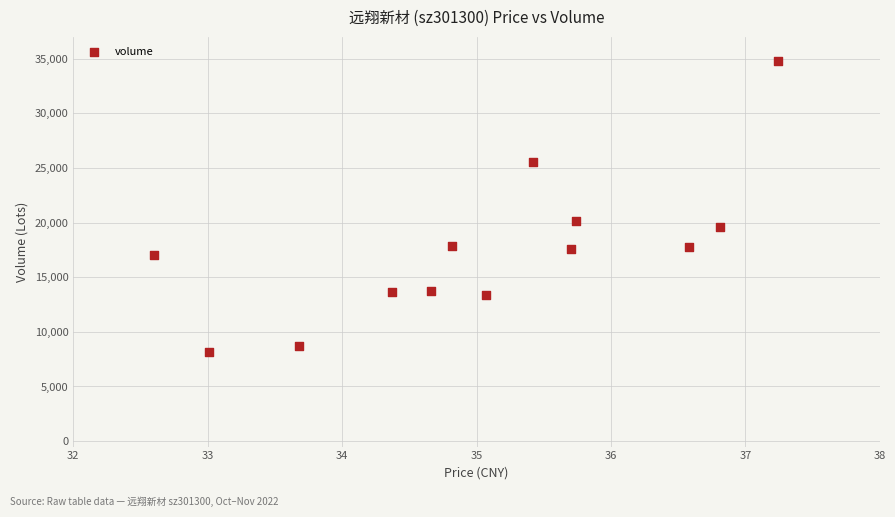

What is the range of Y values (max minus min)?

26663